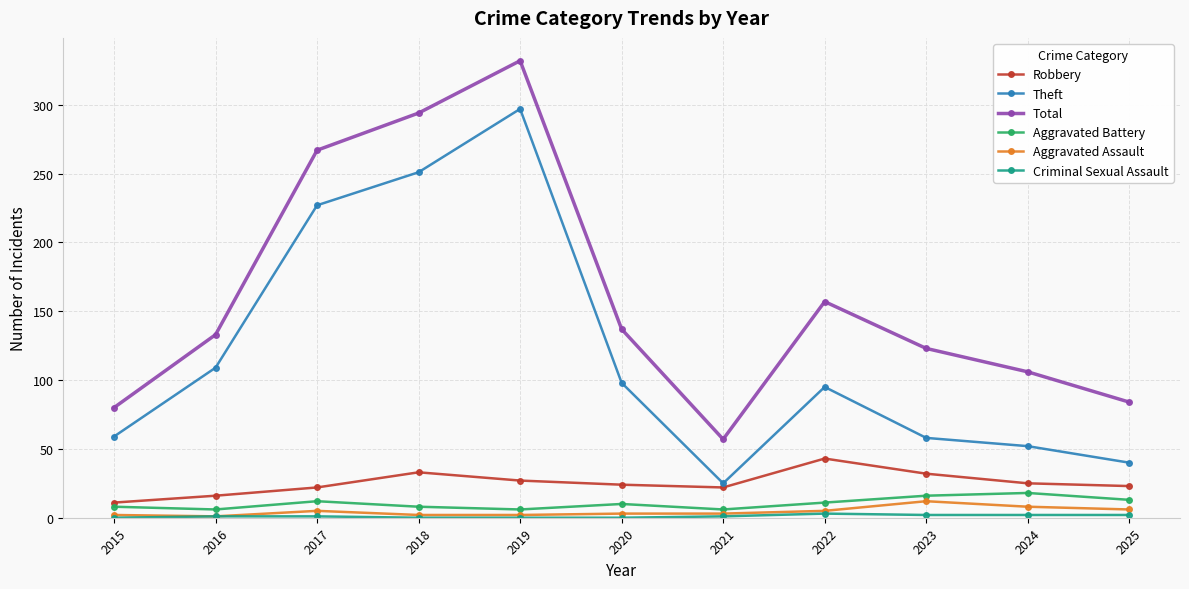

What is the sum of all Total values?

1770